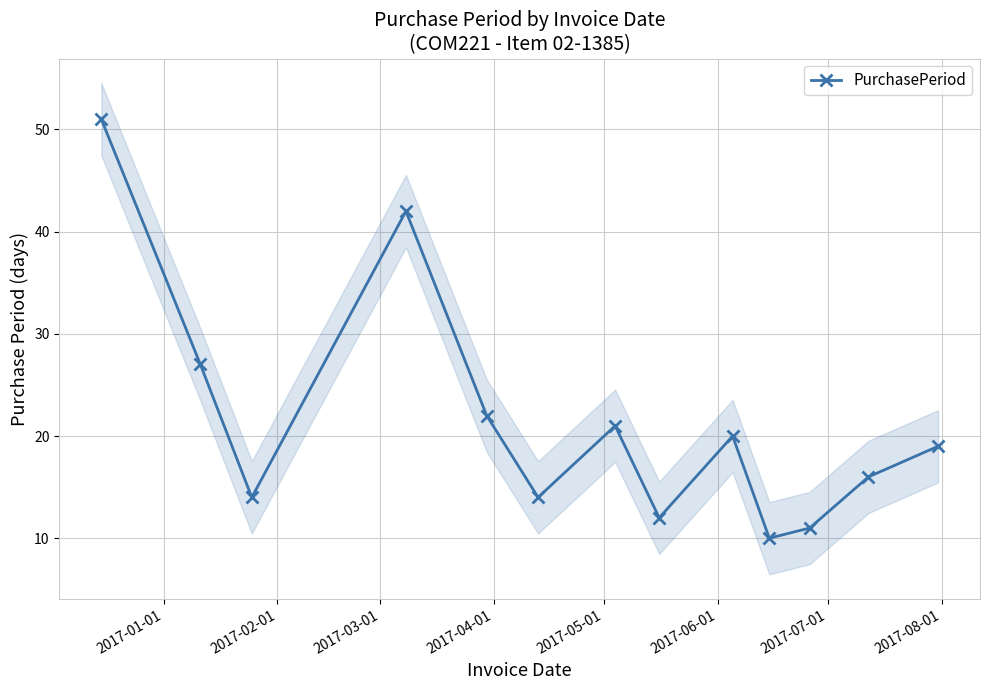

In PurchasePeriod, how many points are higher than both neighbors (excluding endpoints)?

3